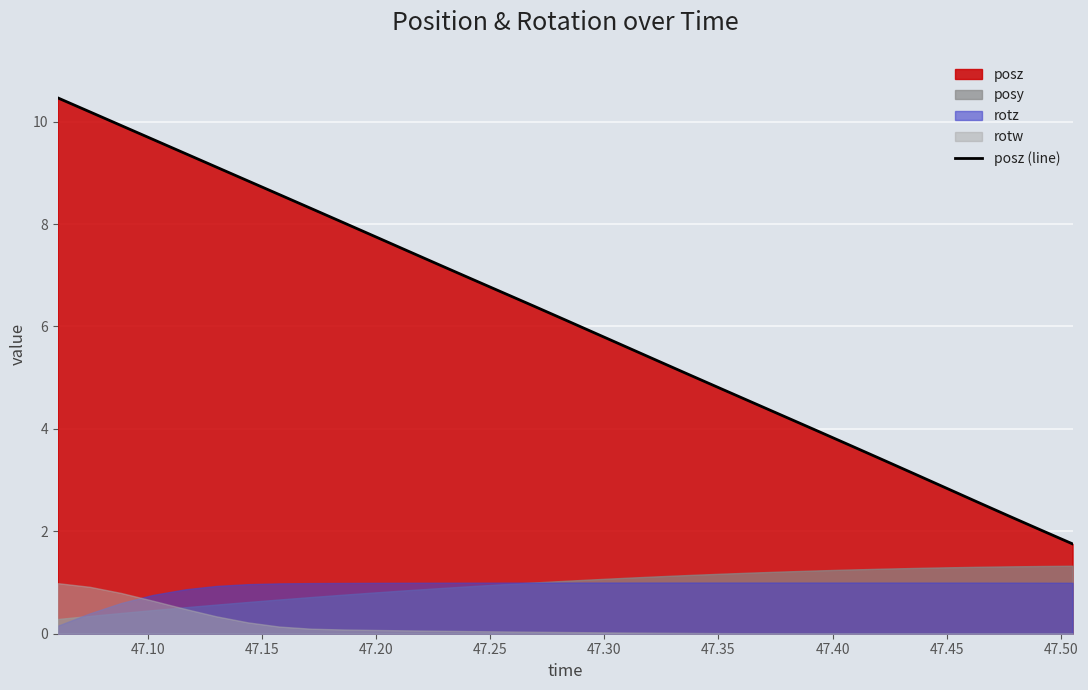

True or false: there are more than 2 points higher than both neighbors.

False